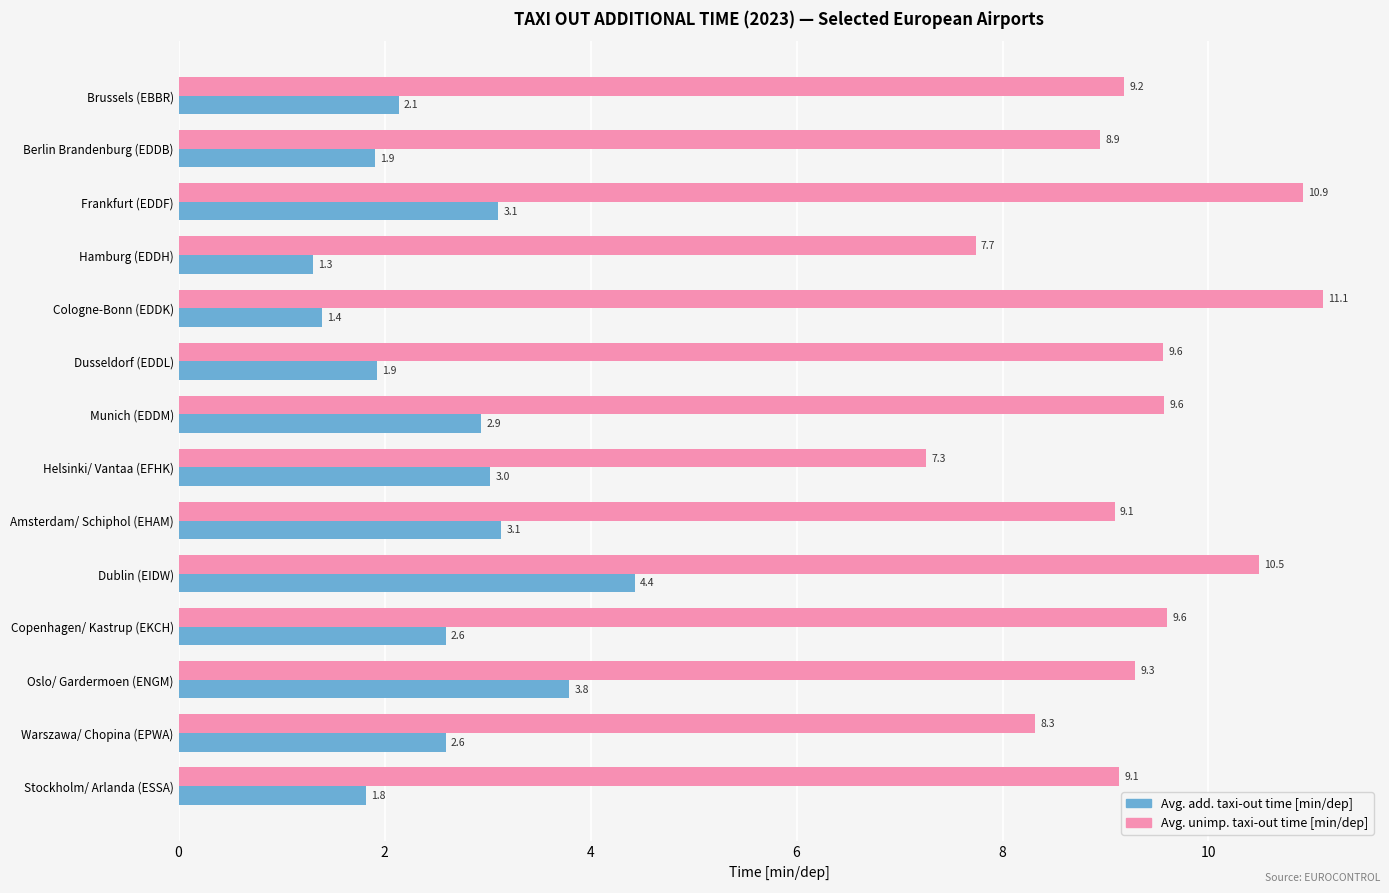

What is the highest value of the Avg. add. taxi-out time [min/dep] series?

4.4